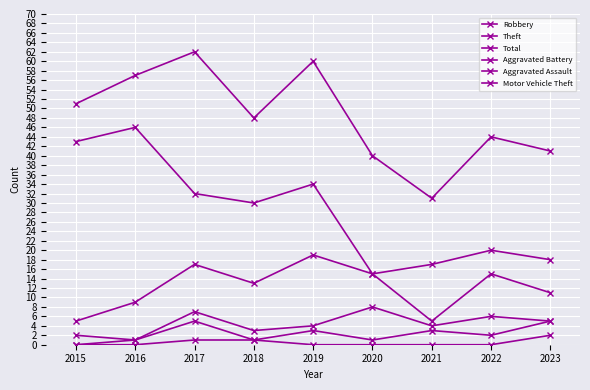

Reading left to right, extract all data points from this chart.

Robbery: 2015=5	2016=9	2017=17	2018=13	2019=19	2020=15	2021=5	2022=15	2023=11
Theft: 2015=43	2016=46	2017=32	2018=30	2019=34	2020=15	2021=17	2022=20	2023=18
Total: 2015=51	2016=57	2017=62	2018=48	2019=60	2020=40	2021=31	2022=44	2023=41
Aggravated Battery: 2015=2	2016=1	2017=7	2018=3	2019=4	2020=8	2021=4	2022=6	2023=5
Aggravated Assault: 2015=0	2016=1	2017=5	2018=1	2019=3	2020=1	2021=3	2022=2	2023=5
Motor Vehicle Theft: 2015=0	2016=0	2017=1	2018=1	2019=0	2020=0	2021=0	2022=0	2023=2